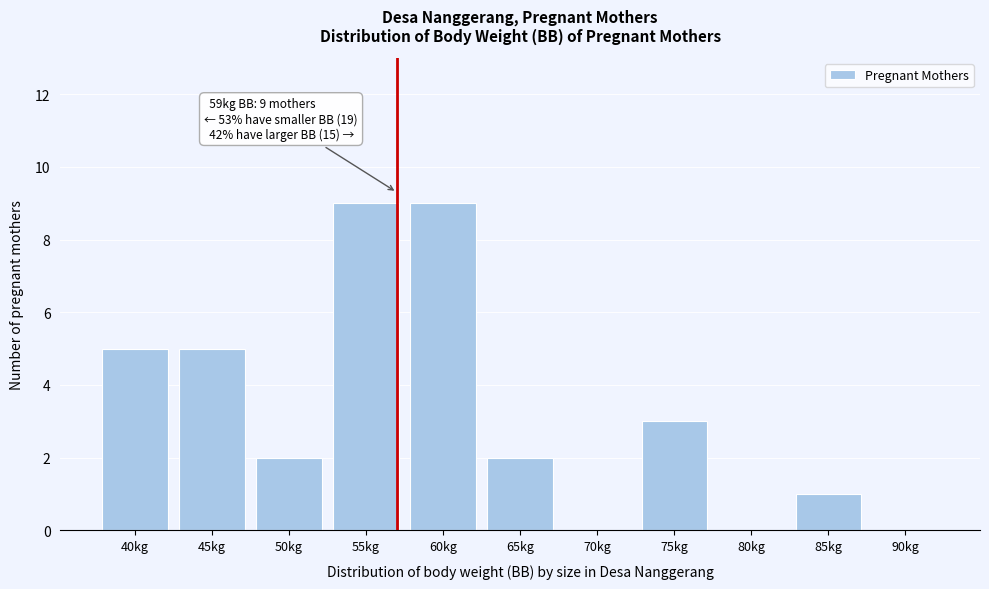

Reading right to left, list all the values displayed in this chart.

90kg=0	85kg=1	80kg=0	75kg=3	70kg=0	65kg=2	60kg=9	55kg=9	50kg=2	45kg=5	40kg=5